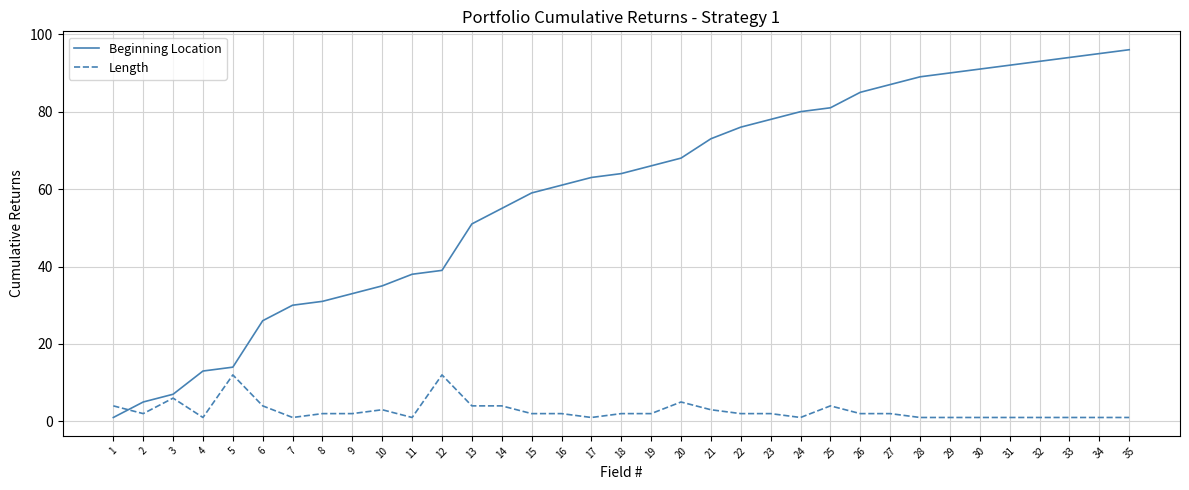

What is the total value across all series at 22?

78